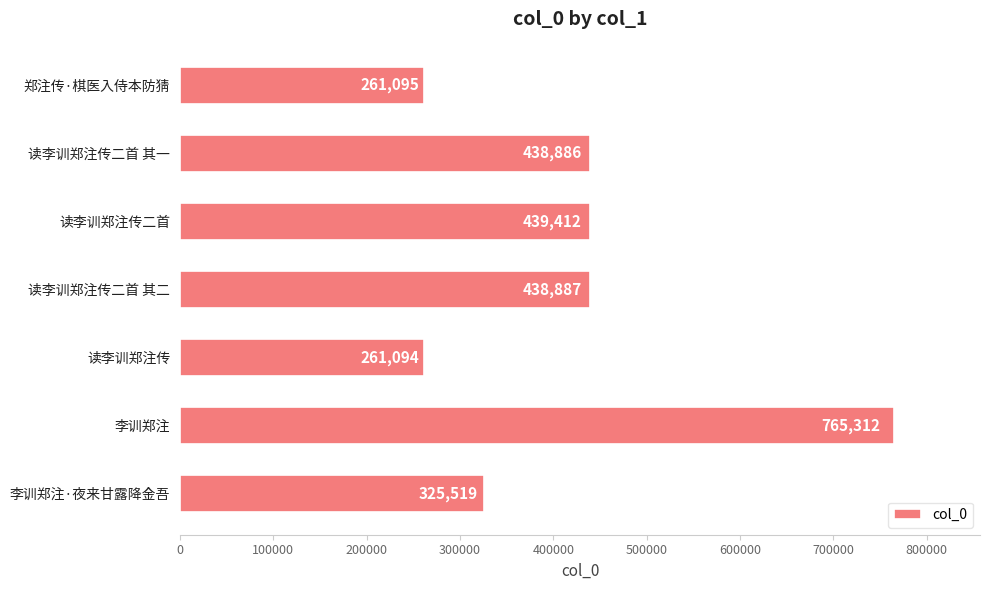

List the labels in order of value, smallest first.

读李训郑注传, 郑注传·棋医入侍本防猜, 李训郑注·夜来甘露降金吾, 读李训郑注传二首 其一, 读李训郑注传二首 其二, 读李训郑注传二首, 李训郑注